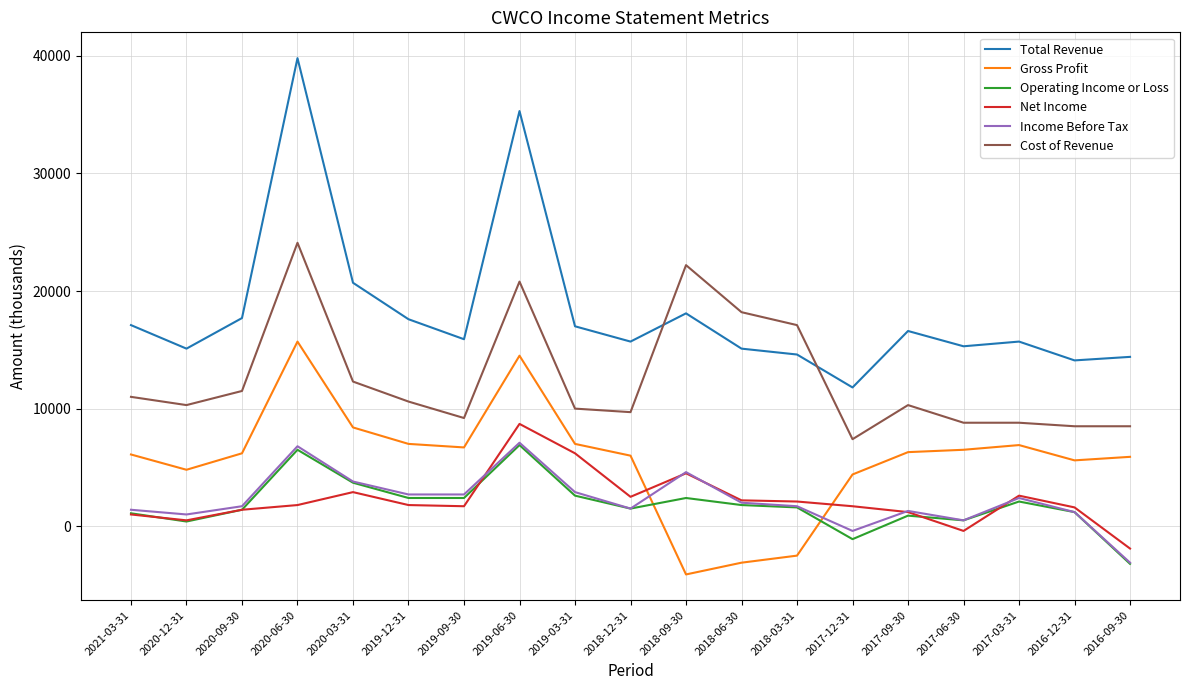

How many intersections are there between Operating Income or Loss and Gross Profit?

2